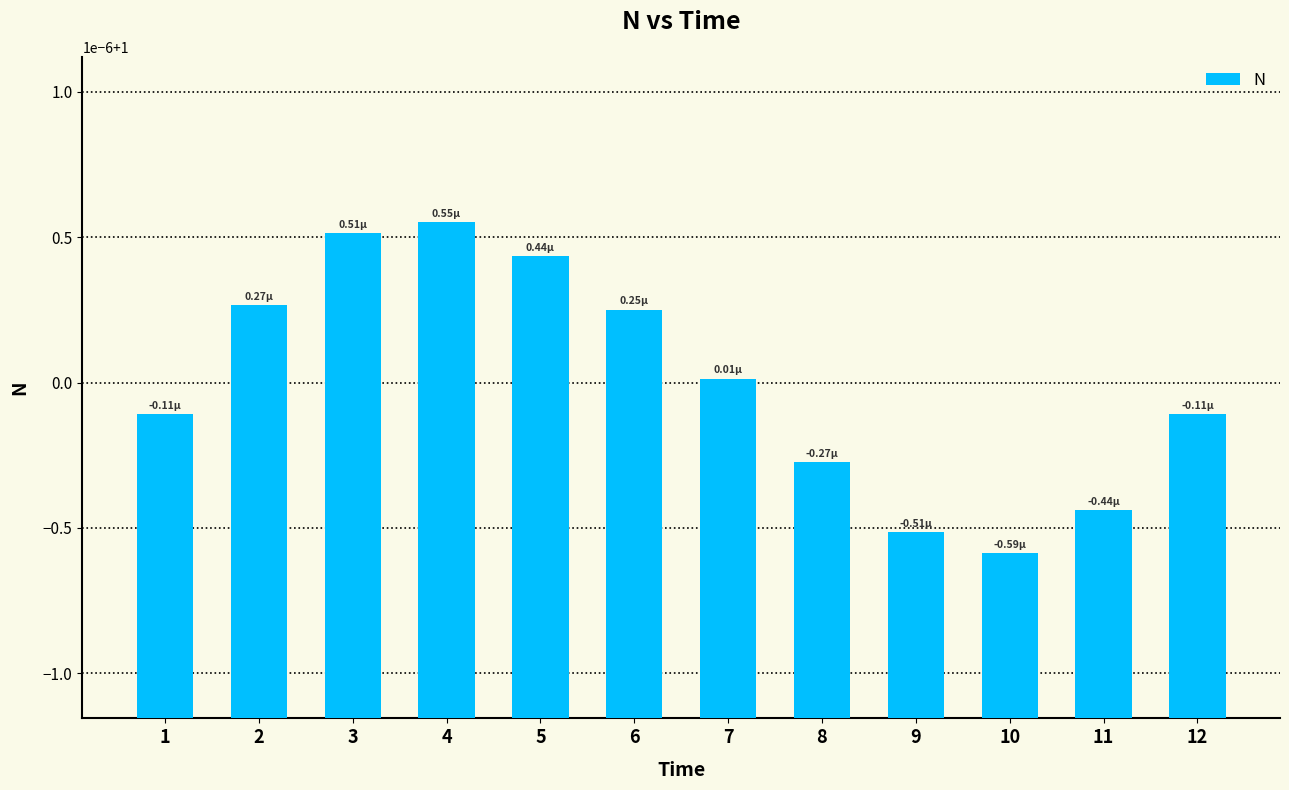

At which label does the data first exceed 1?

2